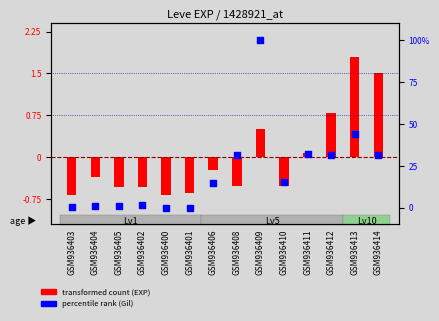

Which series has the largest Y range (max minus min)?

percentile rank (Gil)